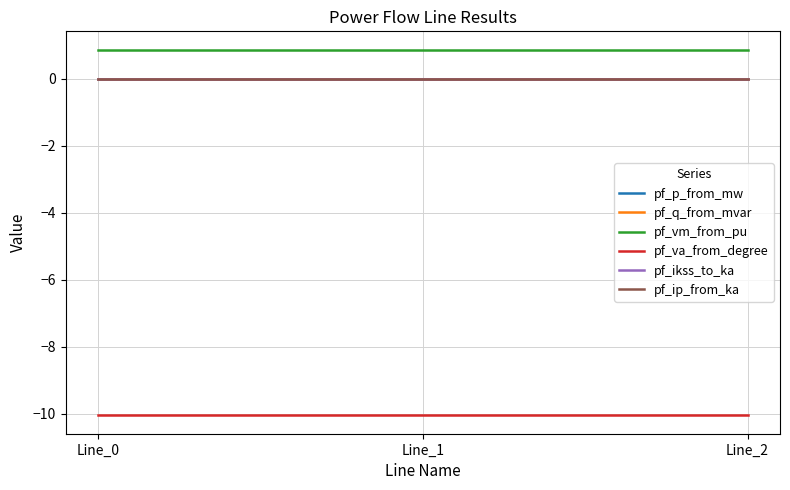

At which category is the sum across all series the highest?

Line_1